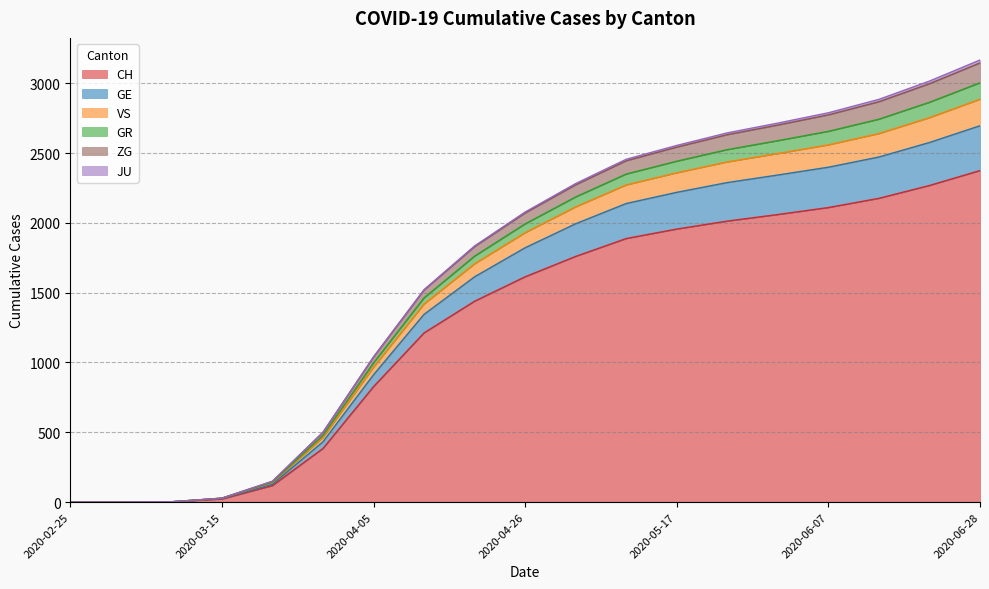

True or false: GR and GE intersect in this chart.

False